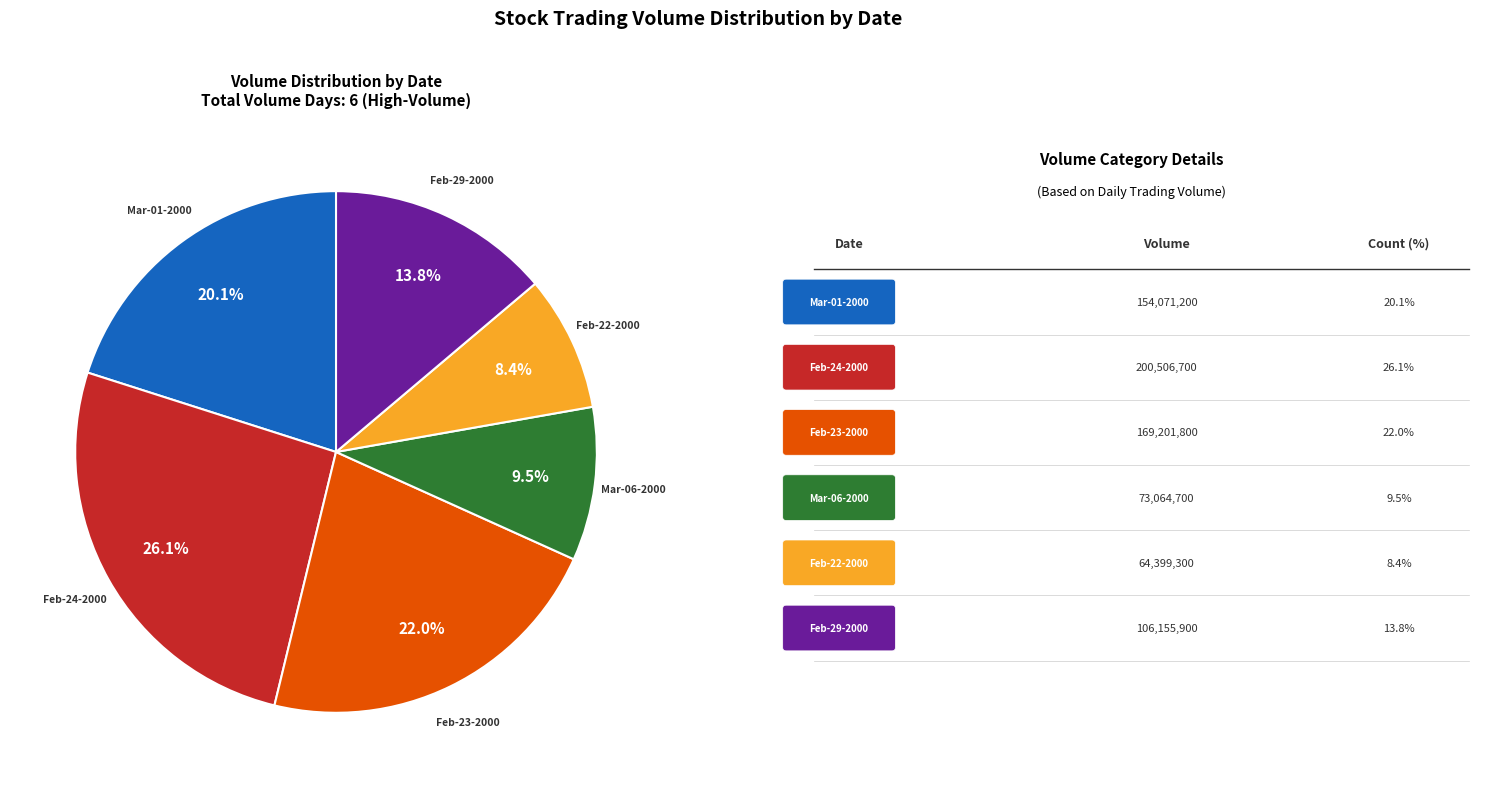

Is there any slice that represents more than half of the pie?

No